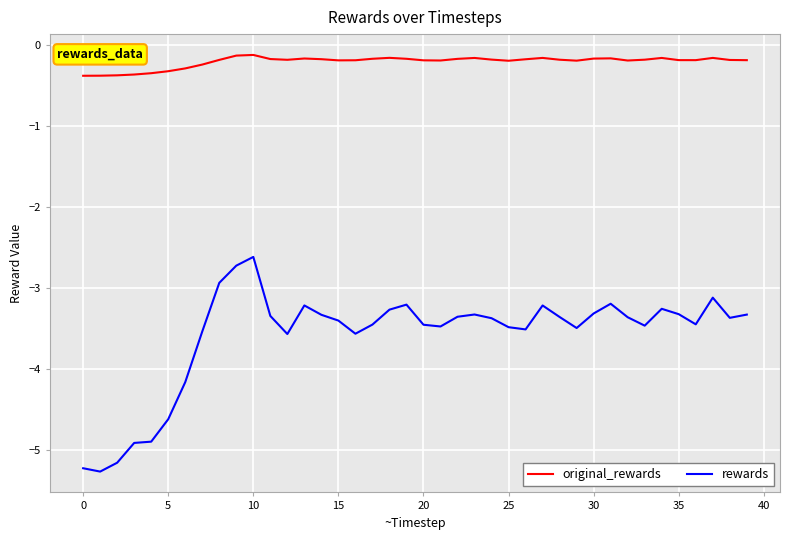

What is the lowest value of the original_rewards series?

-0.4